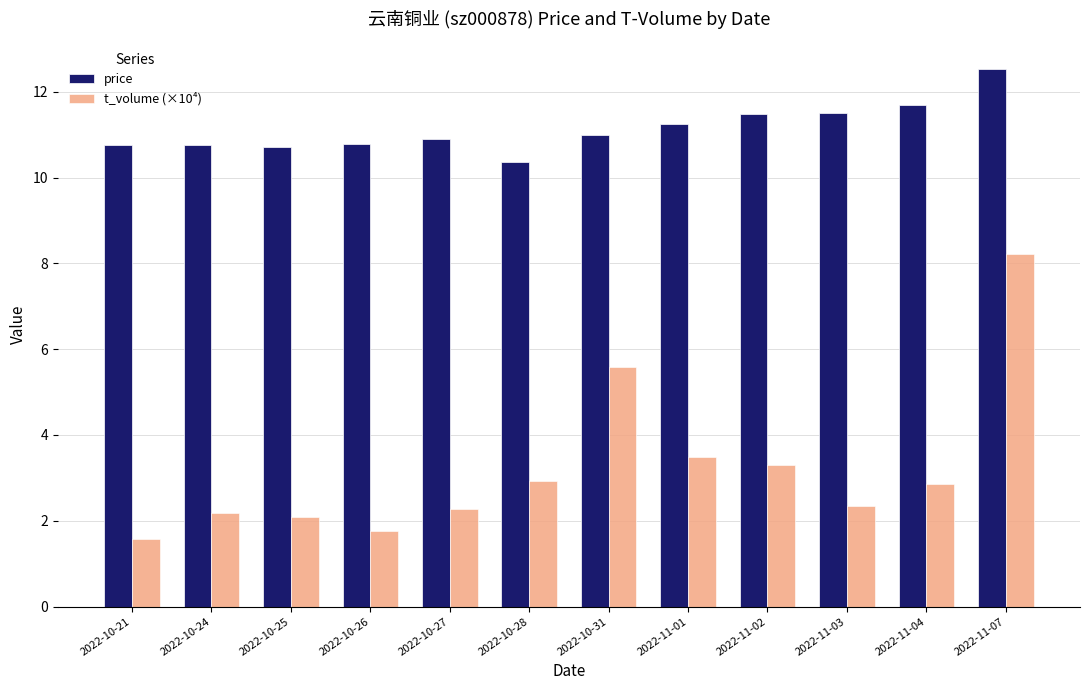

True or false: price has a value of 4.9 at 2022-11-03.

False